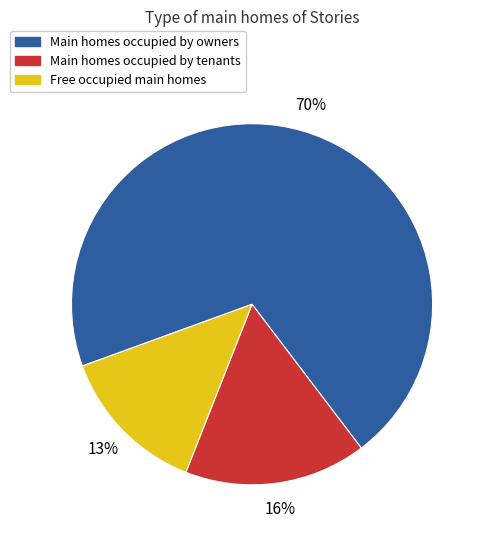

Is there a majority slice in this chart?

Yes